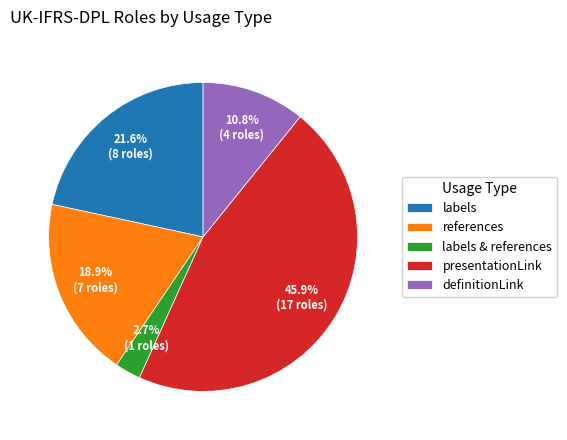

Is it true that definitionLink is 11% of the pie?

True